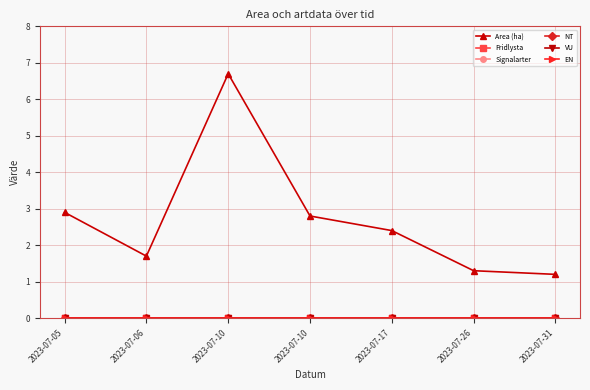

Count the number of categories in the chart.

7